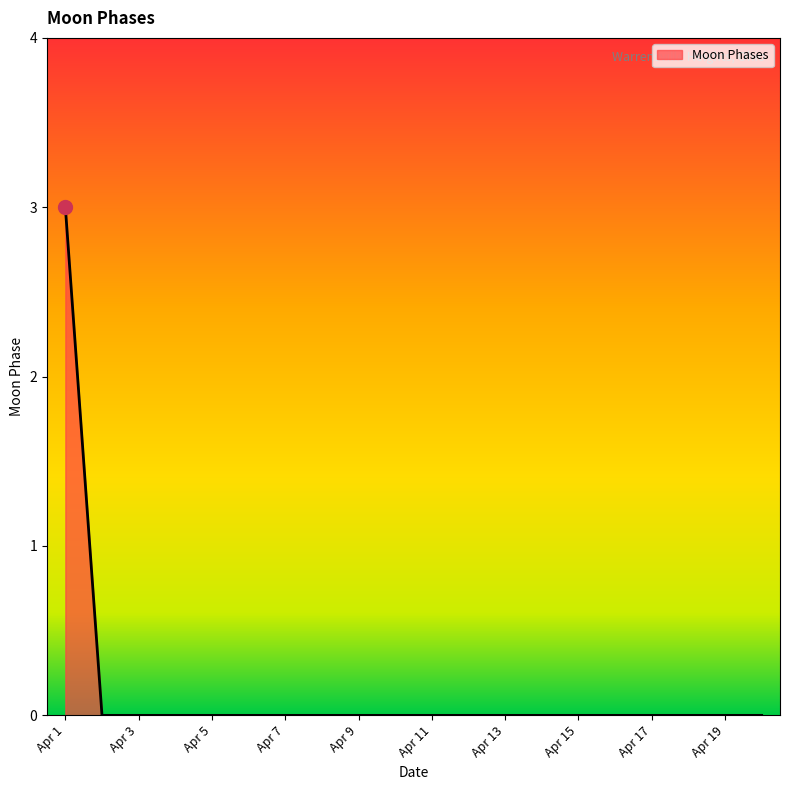

What is the difference between the maximum and minimum values?

3